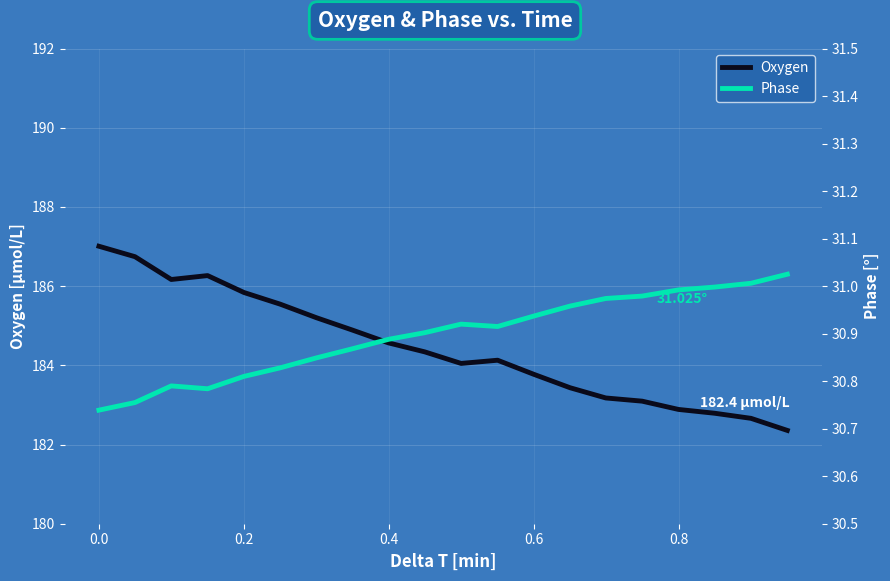

What is the lowest value of the Oxygen series?

182.4